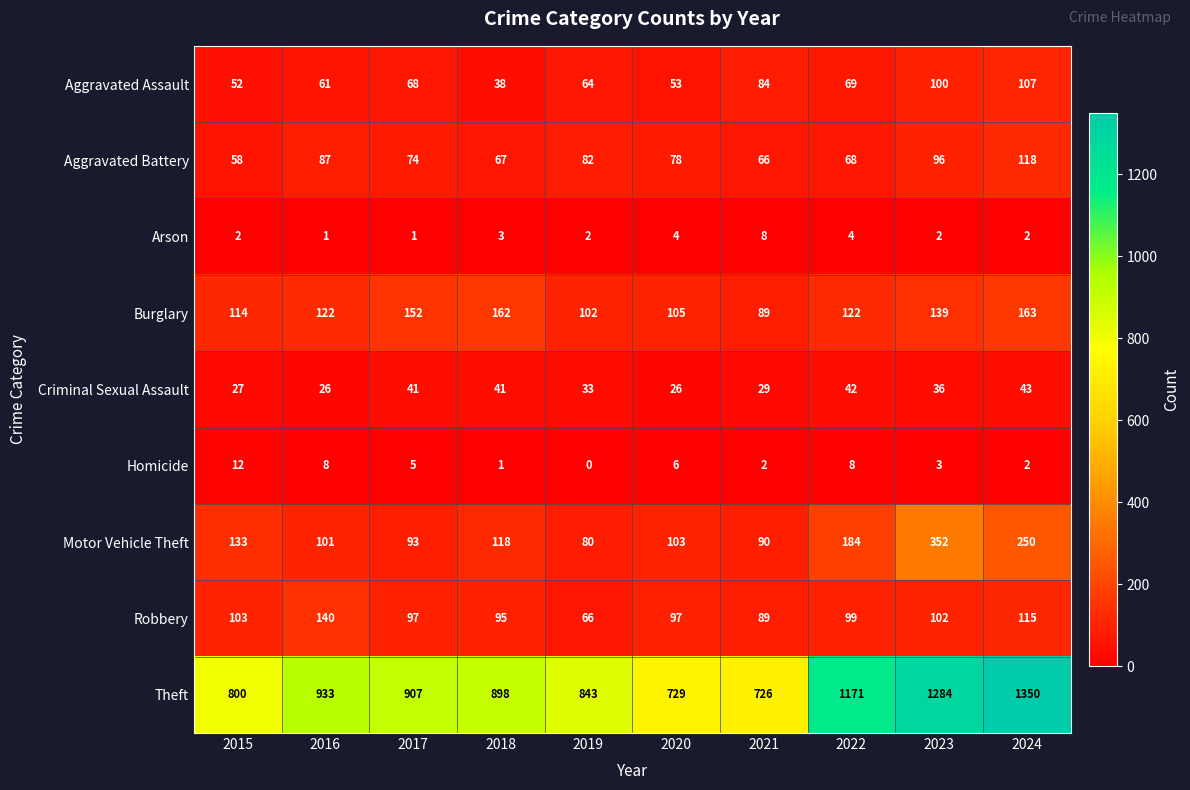

At which category is the sum across all series the highest?

2024